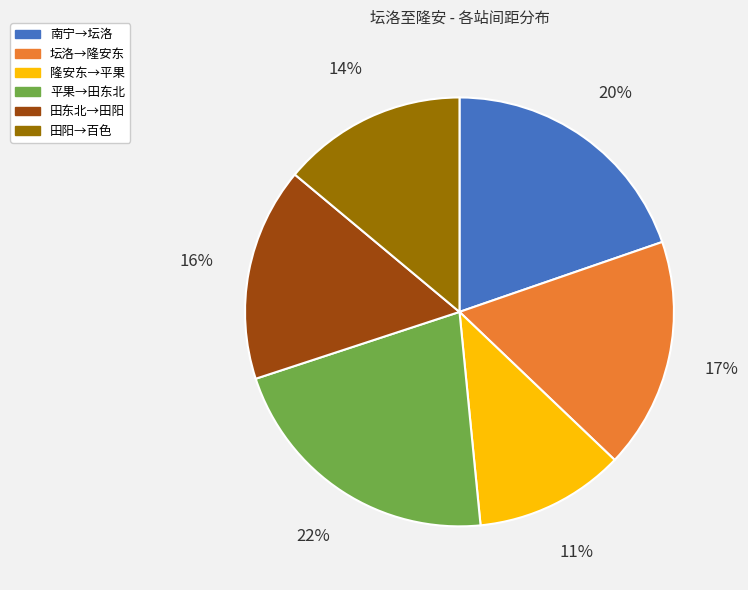

Is it true that 平果→田东北 is 22% of the pie?

True